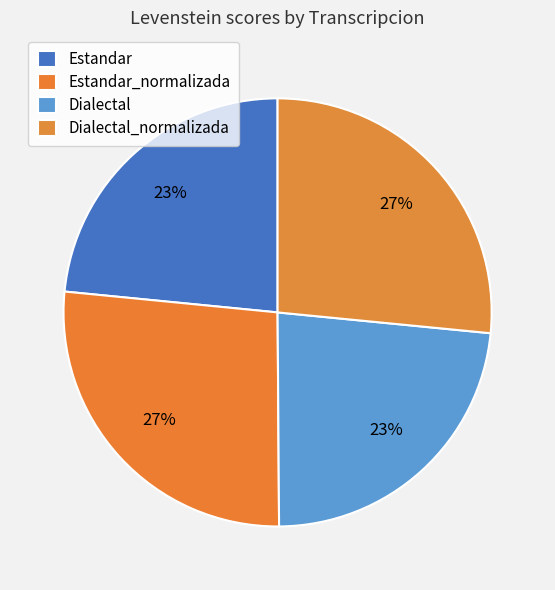

How many slices are in this pie chart?

4